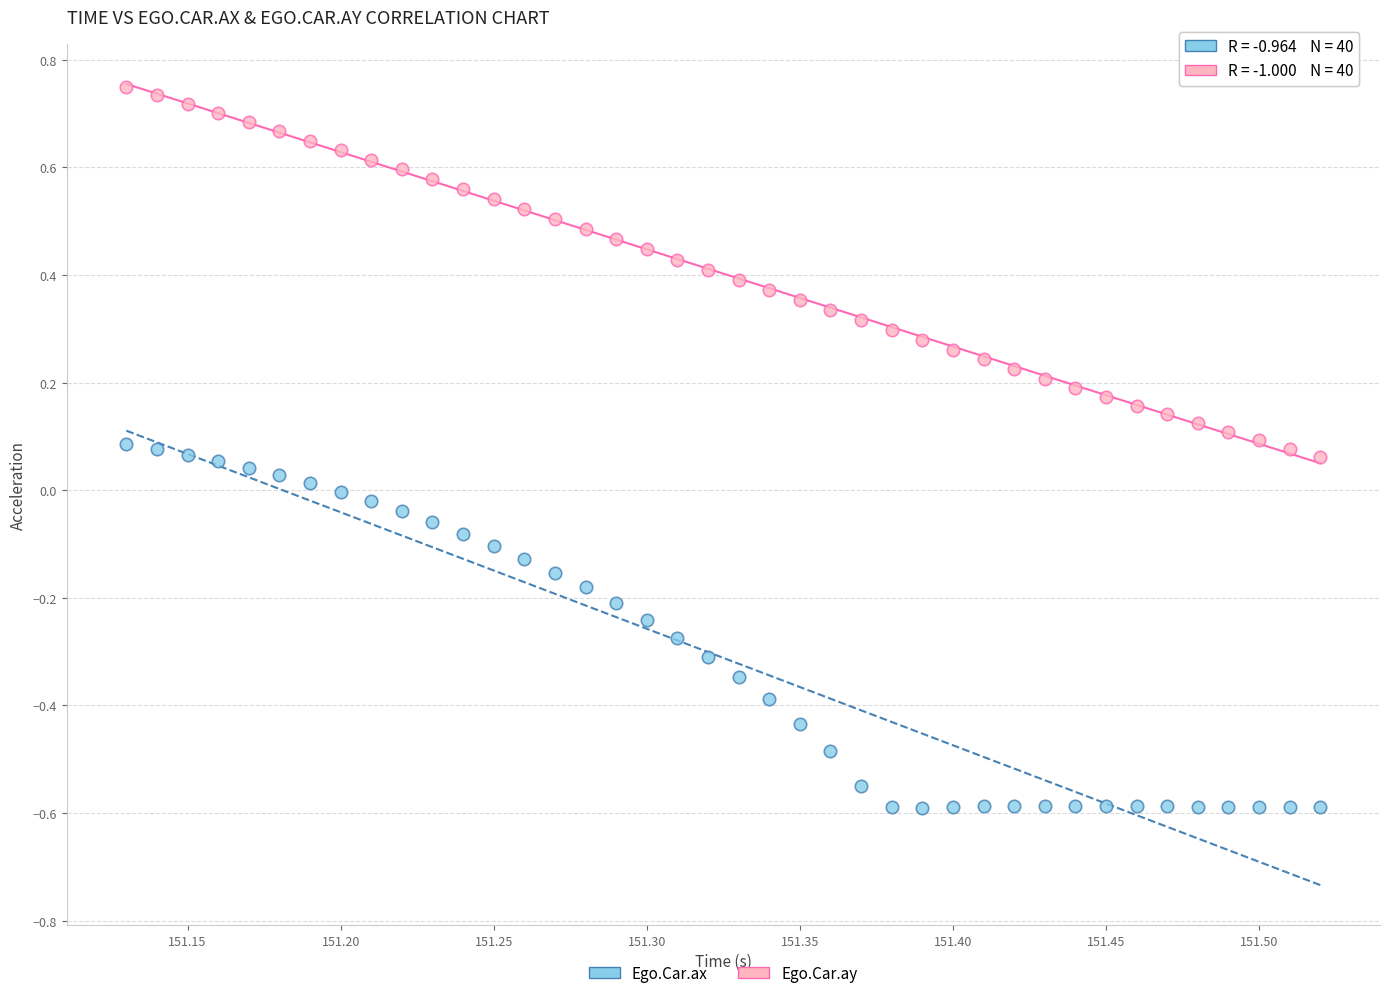

Across all data points, what is the range of Y values (max minus min)?

1.3